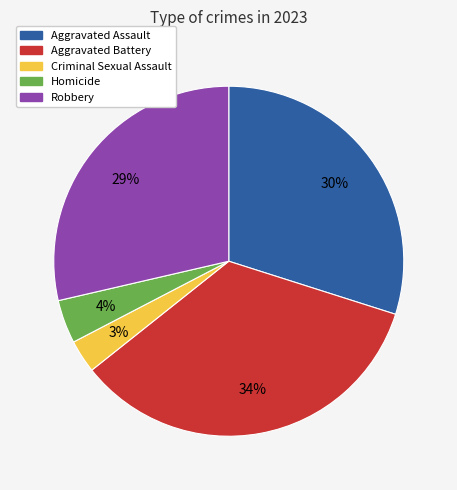

Do Aggravated Assault and Criminal Sexual Assault together represent more than half of the pie?

No